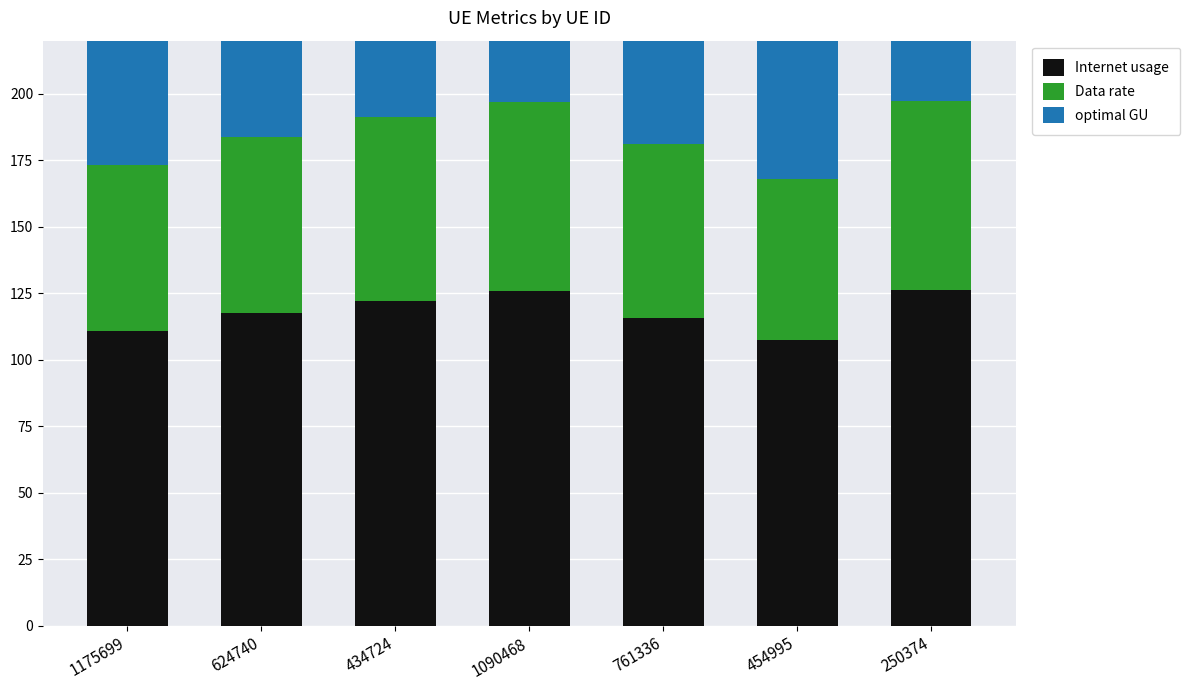

What is the sum of the Data rate values at 1175699 and 1090468?

133.7